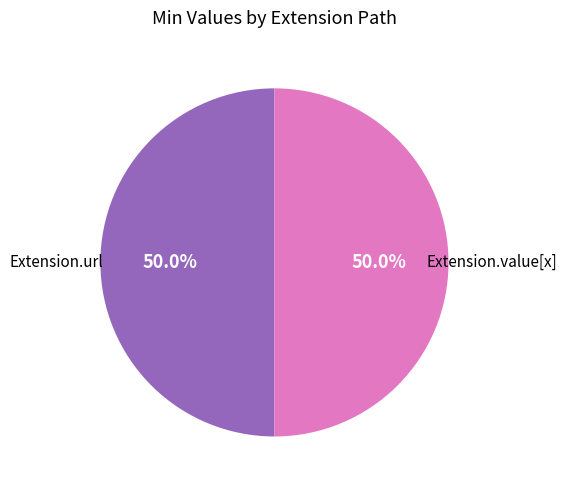

What is the largest slice in the pie chart?

Extension.url